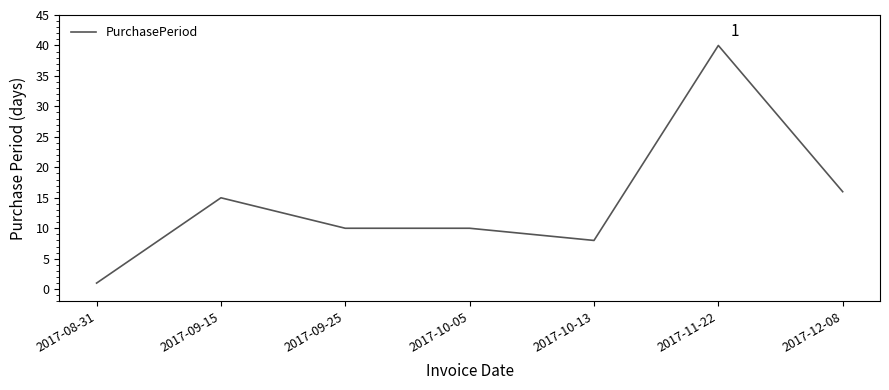

What is the difference between the maximum and minimum values?

39